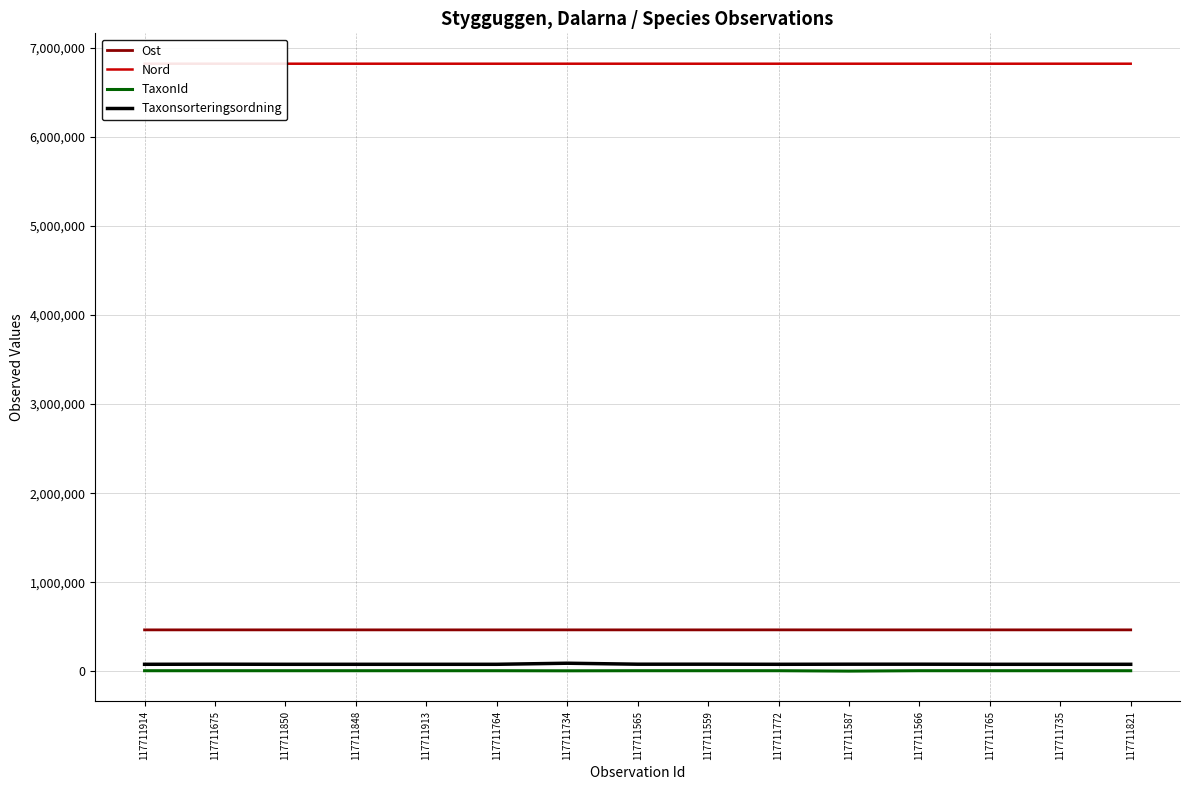

Which category has the highest value in the Taxonsorteringsordning series?

117711734